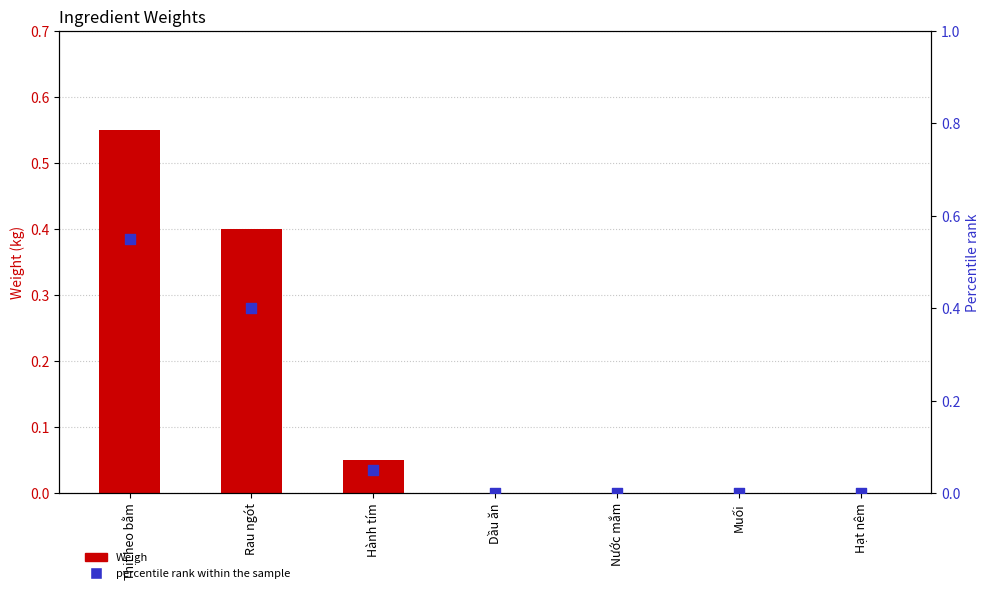

What is the total value across all series at Thịt heo bằm?

1.1